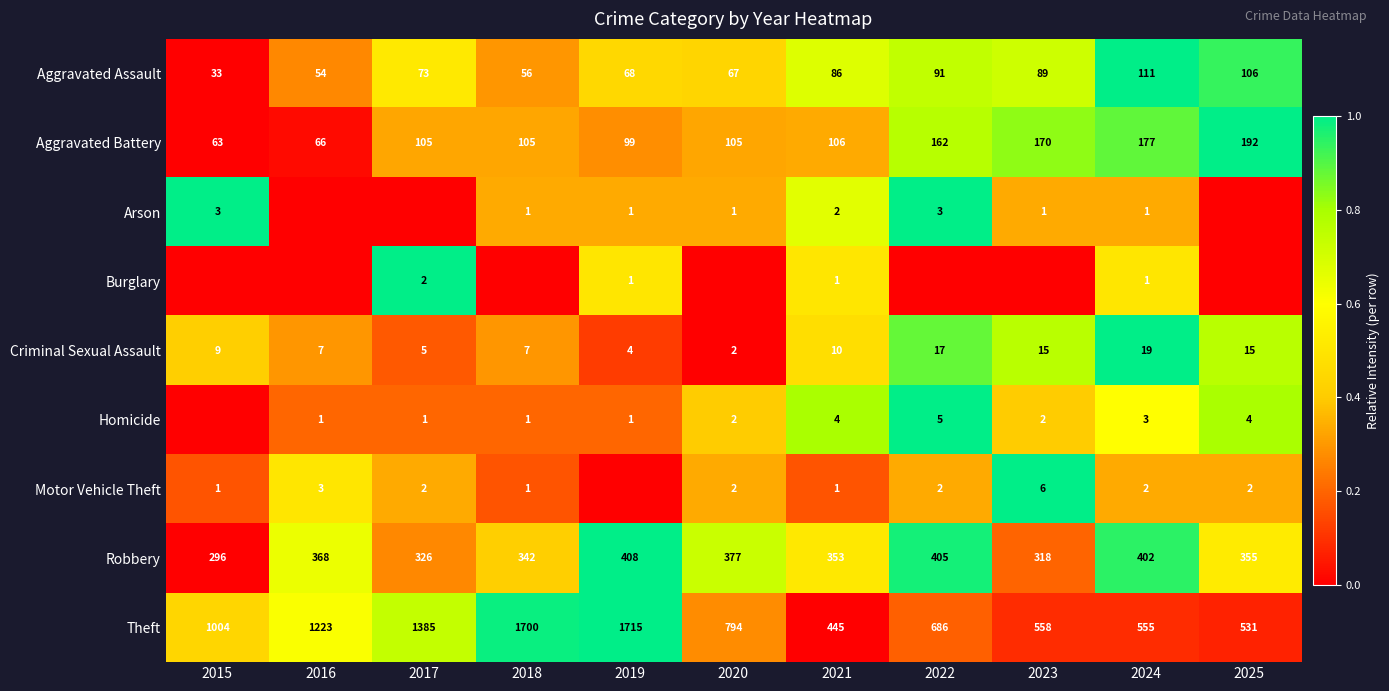

Is the value of Burglary at 2017 greater than the value of Robbery at 2016?

No